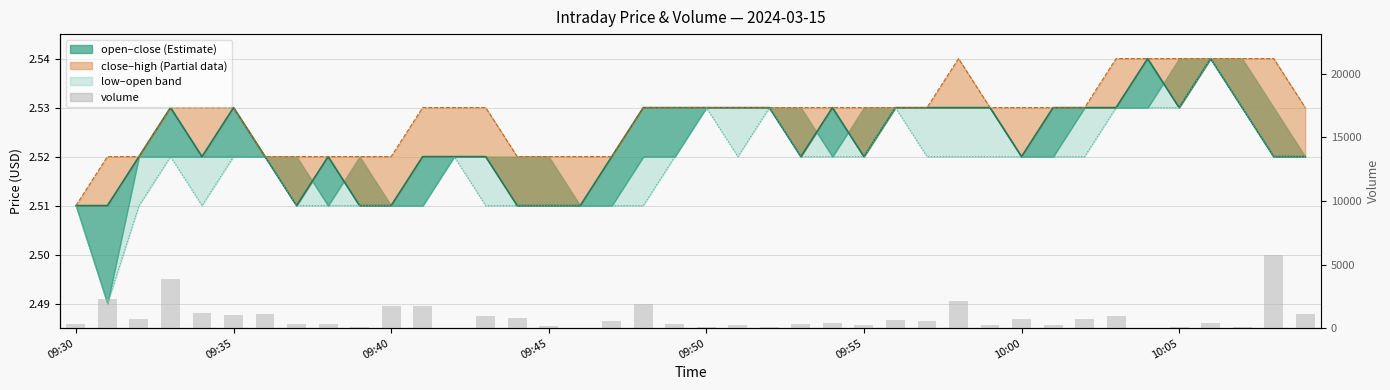

The value of volume at 09:30 is 184.6. True or false?

False